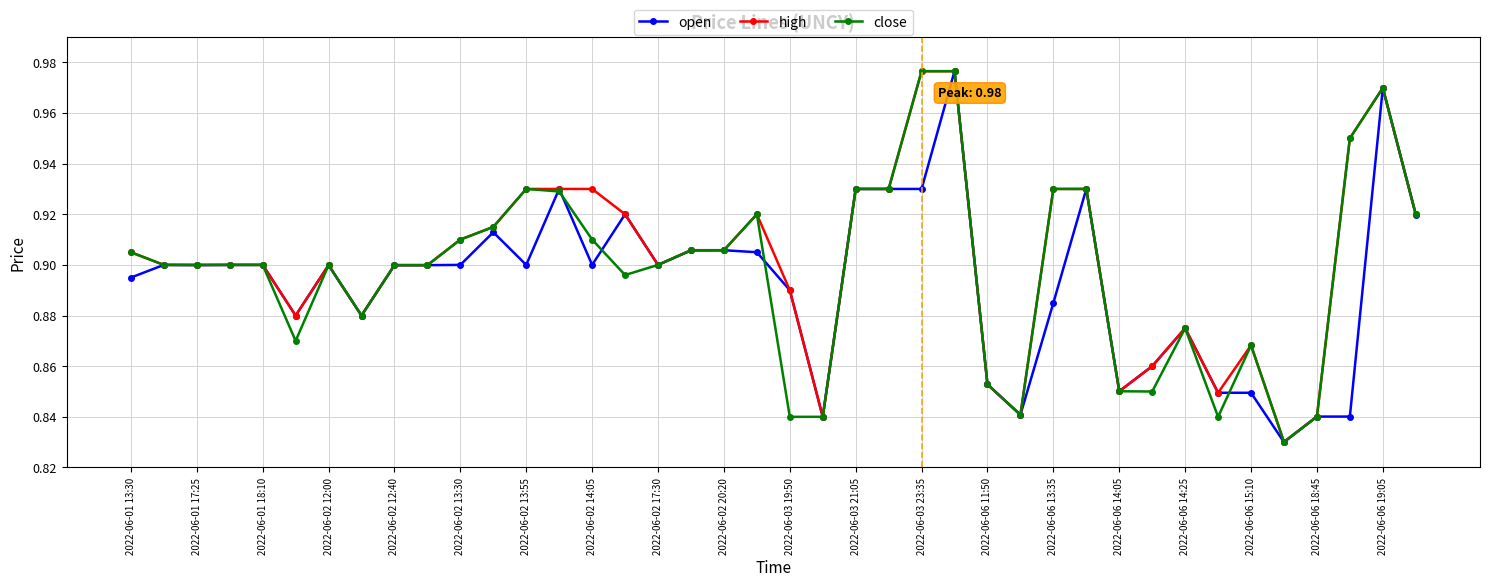

At how many categories does at least one series exceed 0?

40